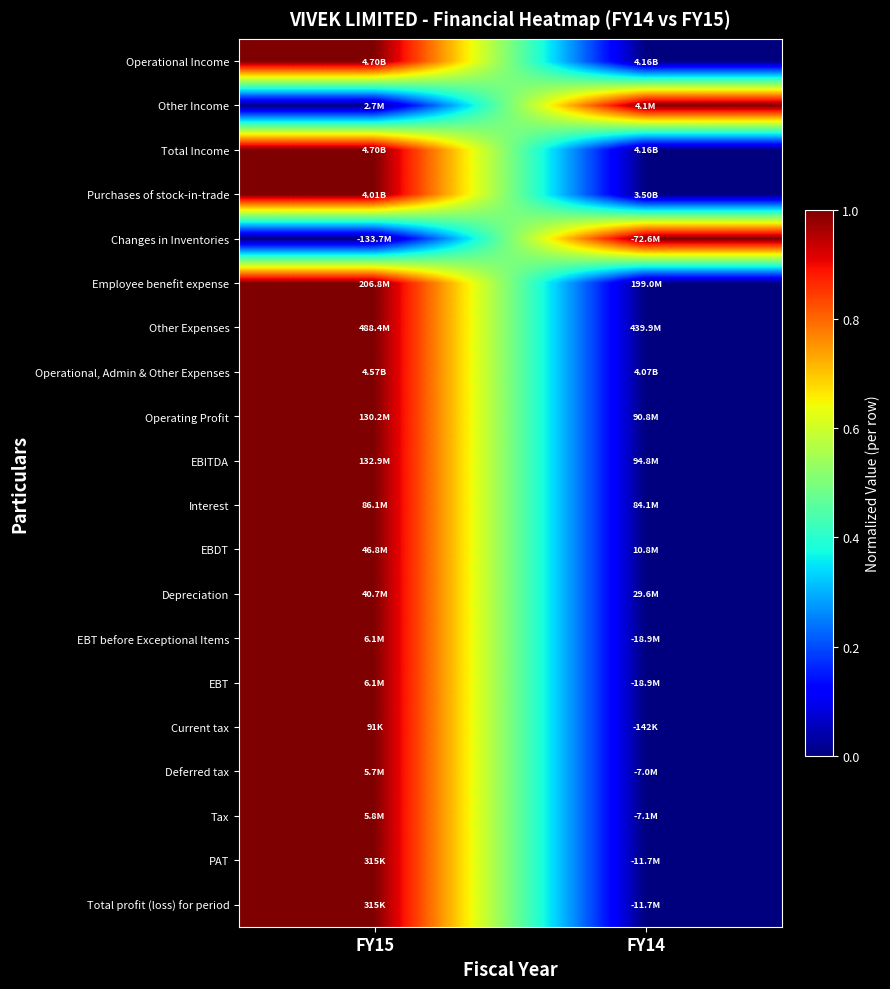

At which category is the sum across all series the highest?

FY15